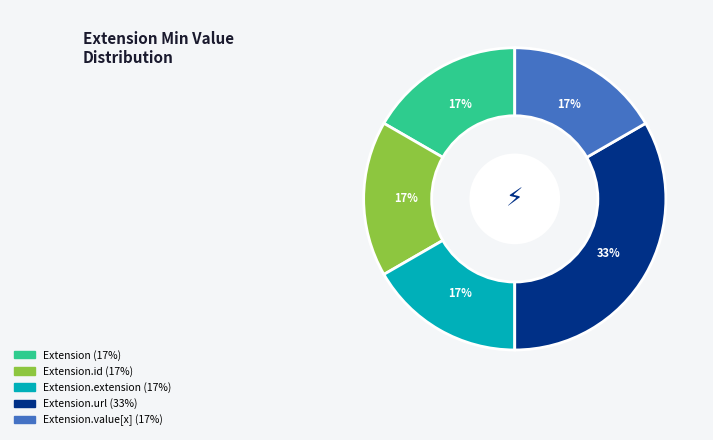

Does any single category account for the majority?

No